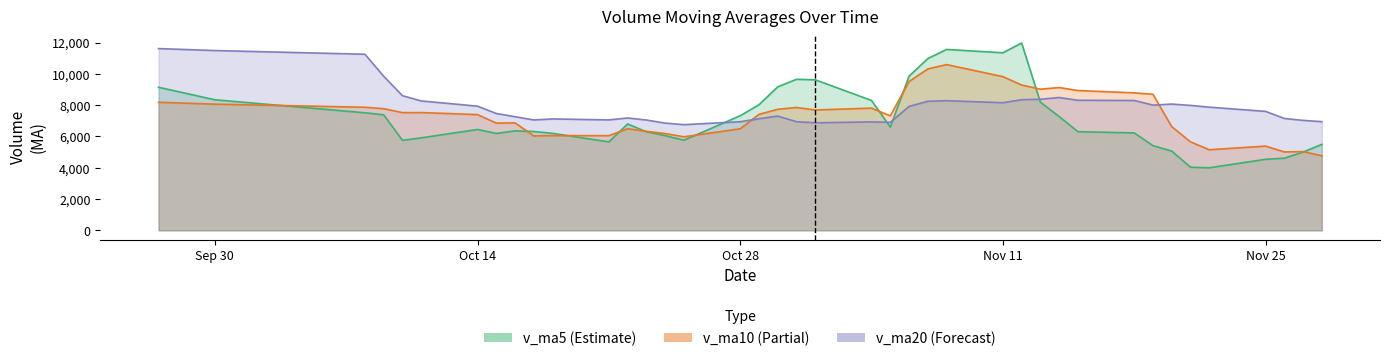

Rank the series by their average value, from highest to lowest.

v_ma20, v_ma10, v_ma5